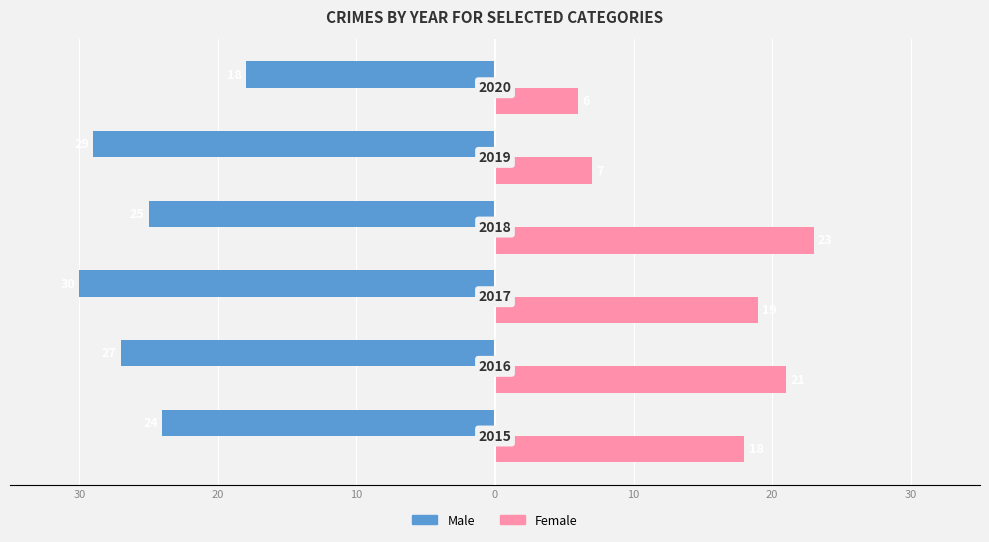

What is the sum of all Male values?

-153